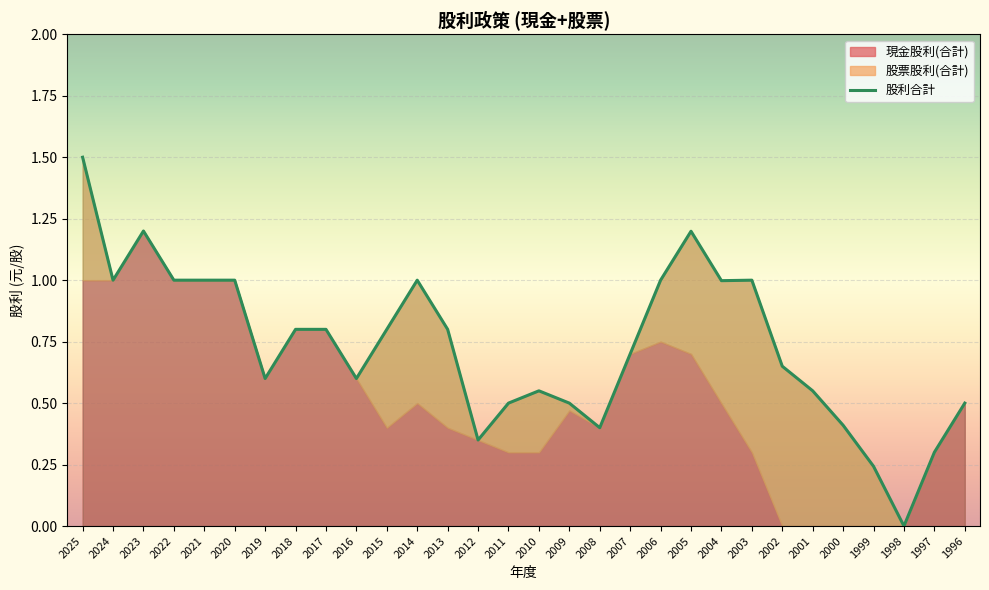

How many categories are shown in the chart?

30